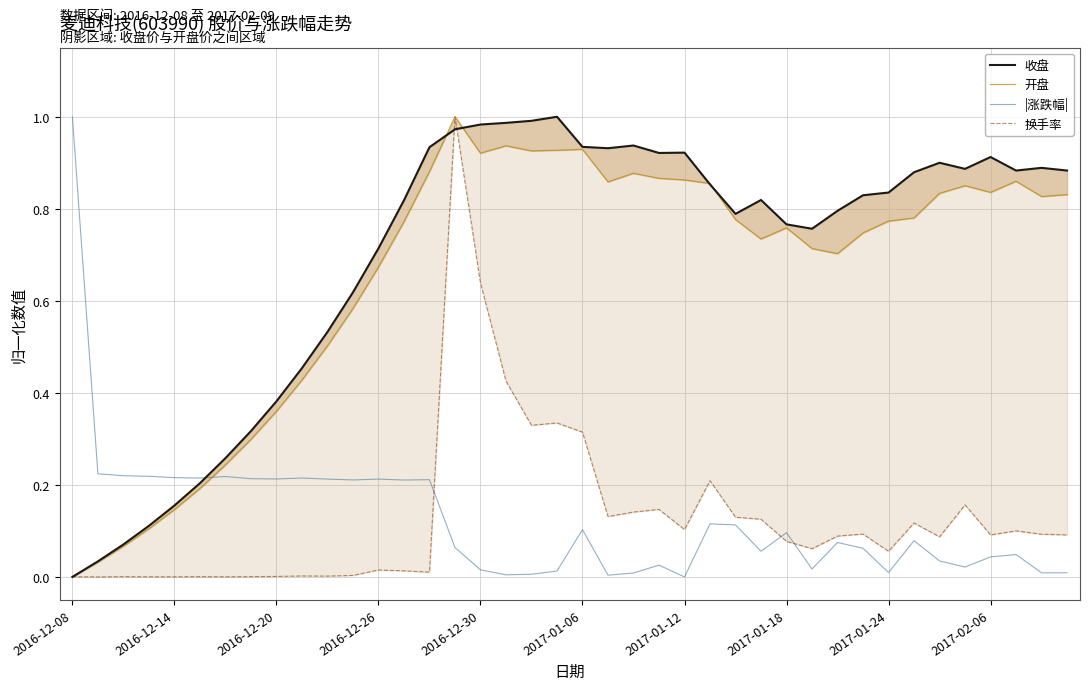

How many interior local peaks does the 收盘 series have?

7